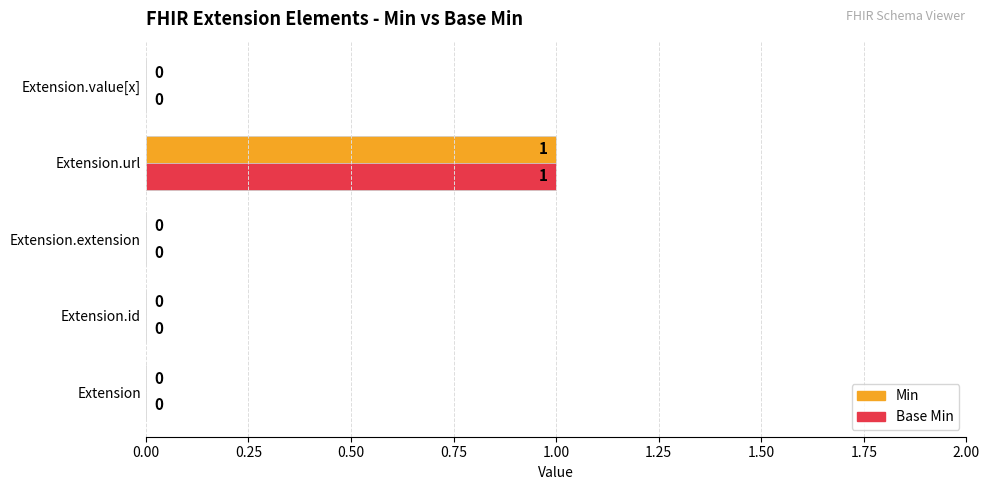

At which category is the sum across all series the highest?

Extension.url